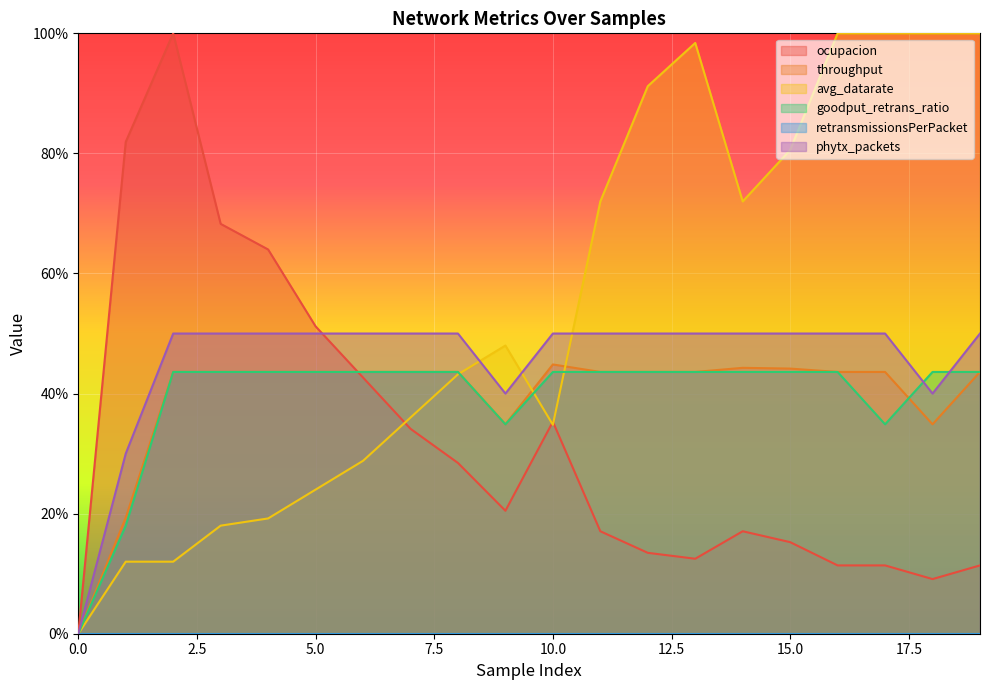

At which category is the sum across all series the highest?

2